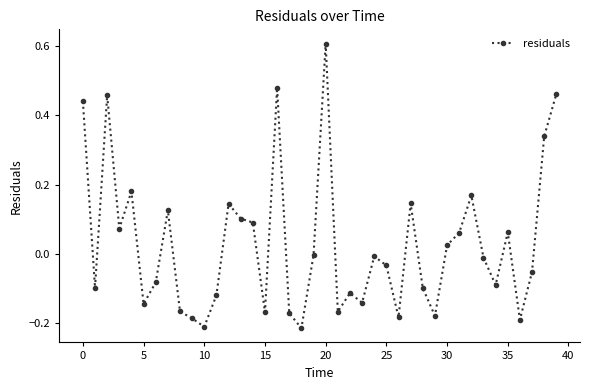

How many interior local valleys (lower than both neighbors) does the data have?

12